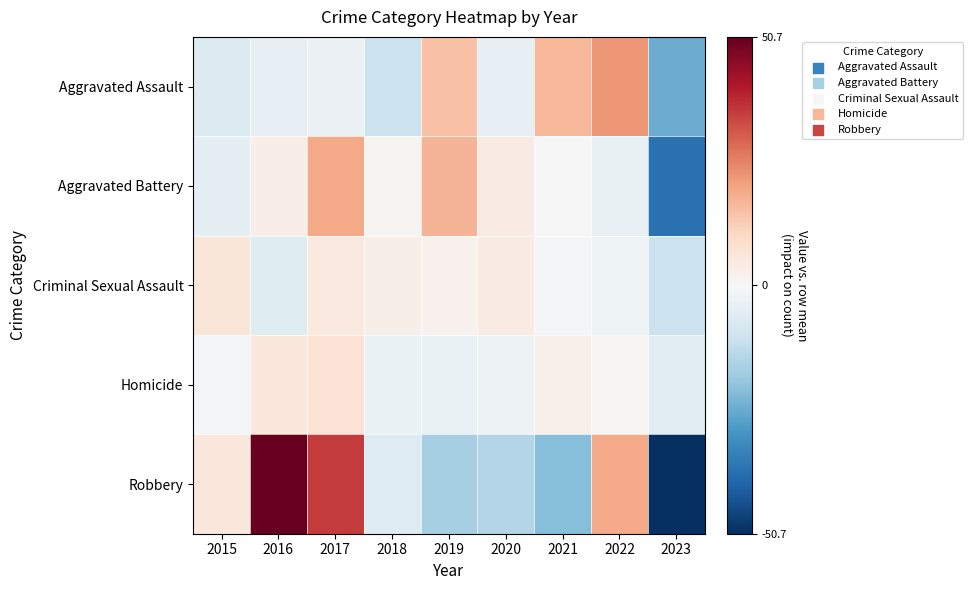

What is the spread (max minus min) of values at 2021?

38.7